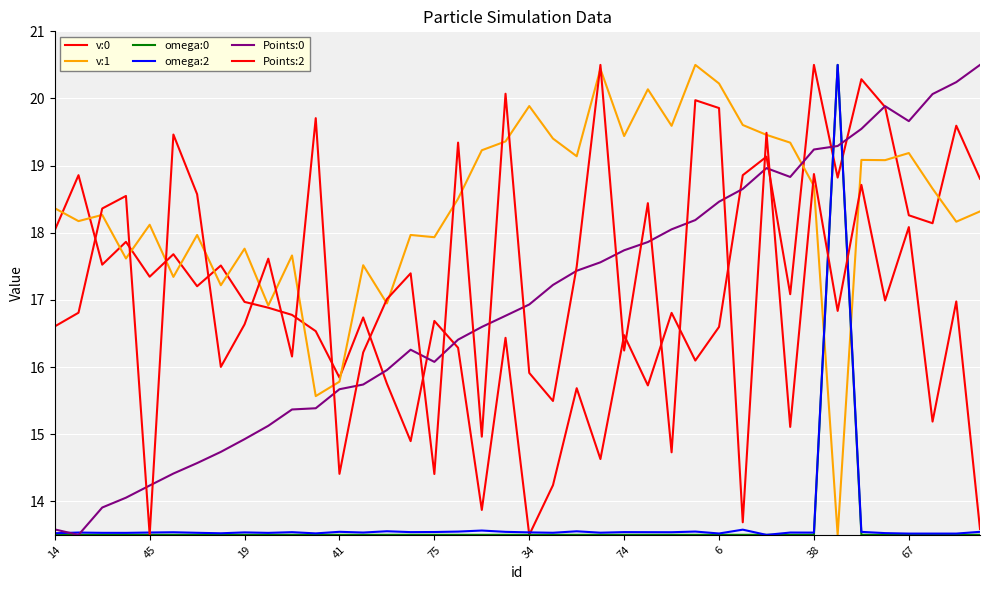

At which label does v:1 reach its peak?

27